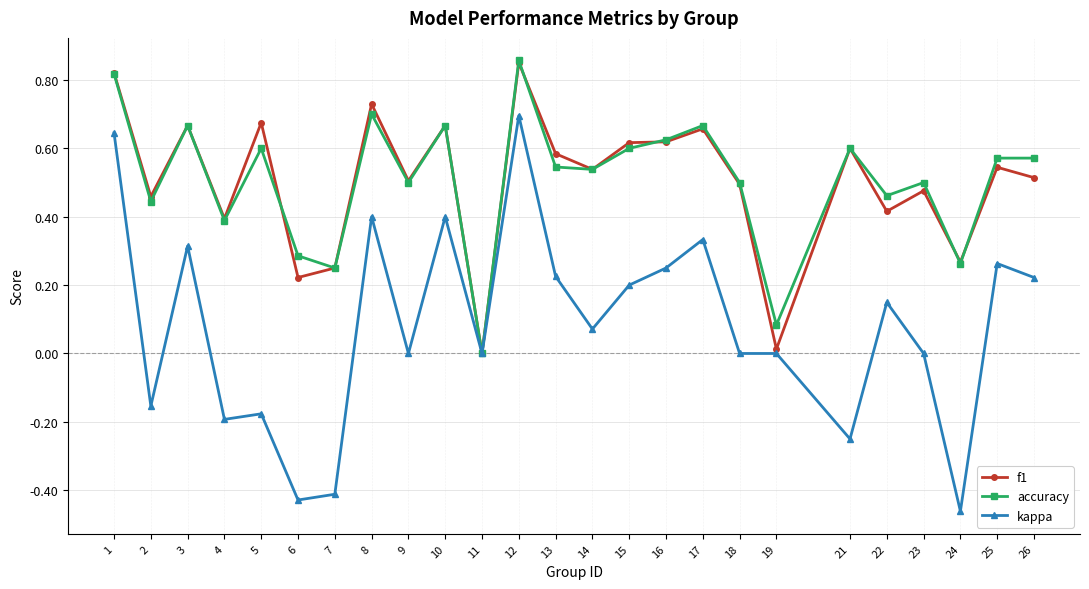

Where is the first local minimum for kappa?

2